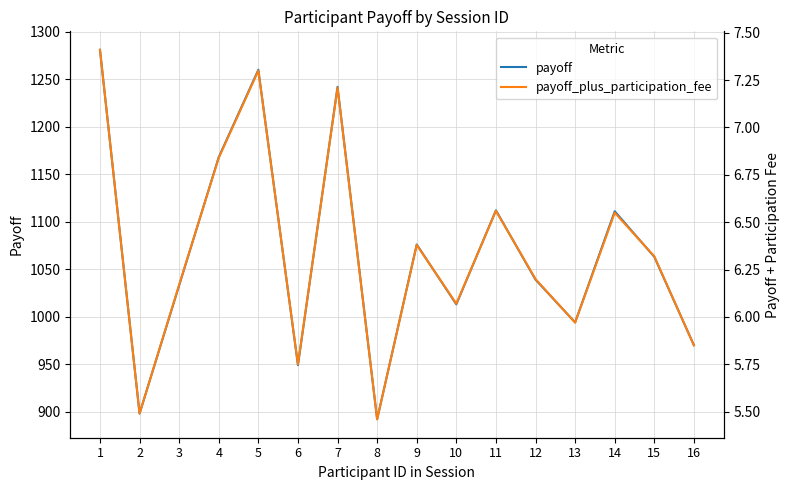

What are all the series names shown in the legend?

payoff, payoff_plus_participation_fee